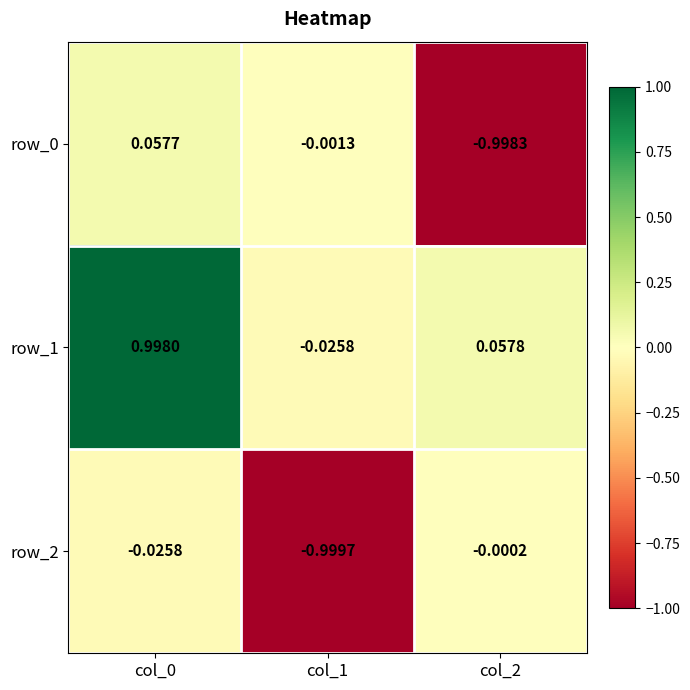

The row_2 series shows -0.2 at col_1. True or false?

False